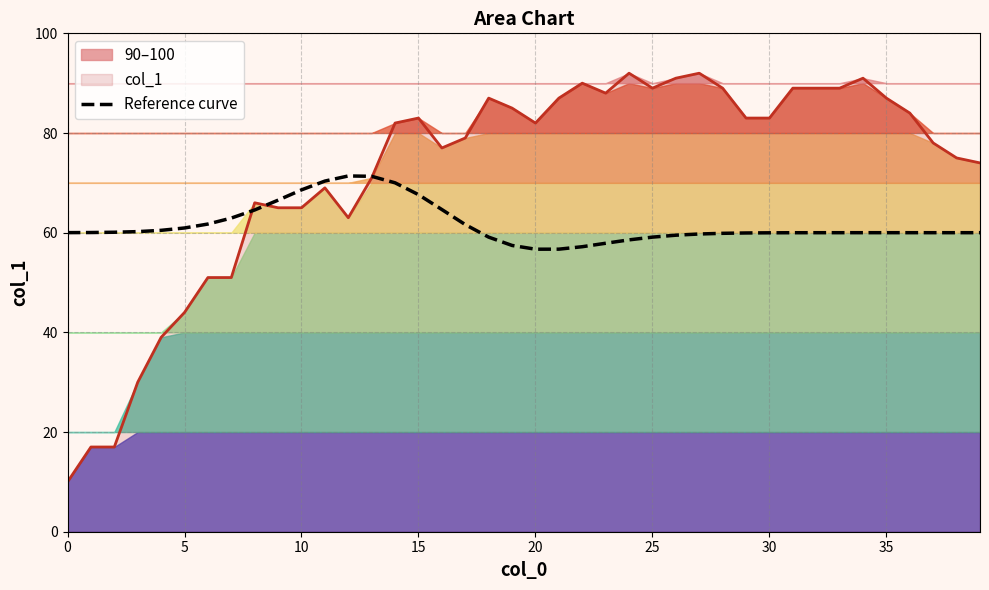

The col_1 series shows 117.4 at 30. True or false?

False